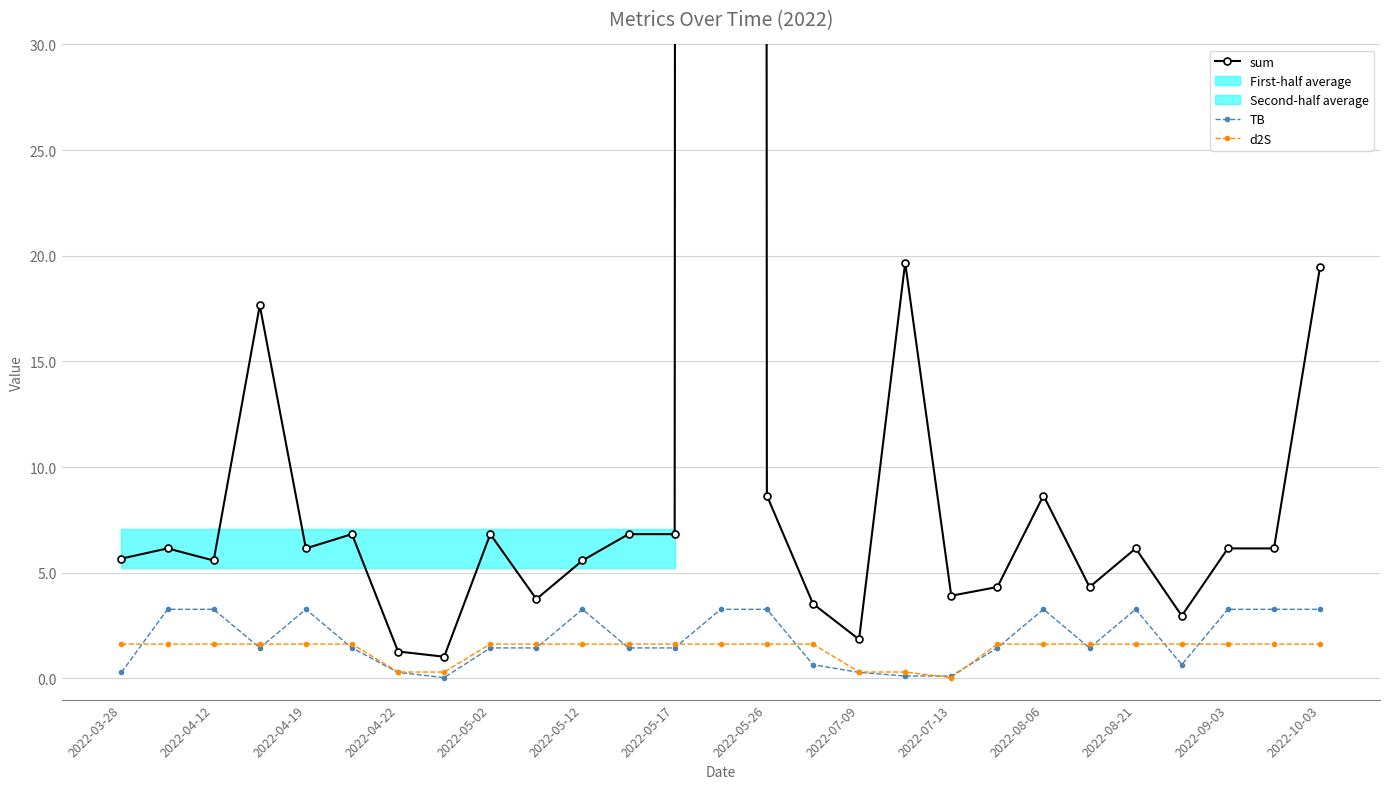

True or false: TB has more than 1 interior local peaks.

True